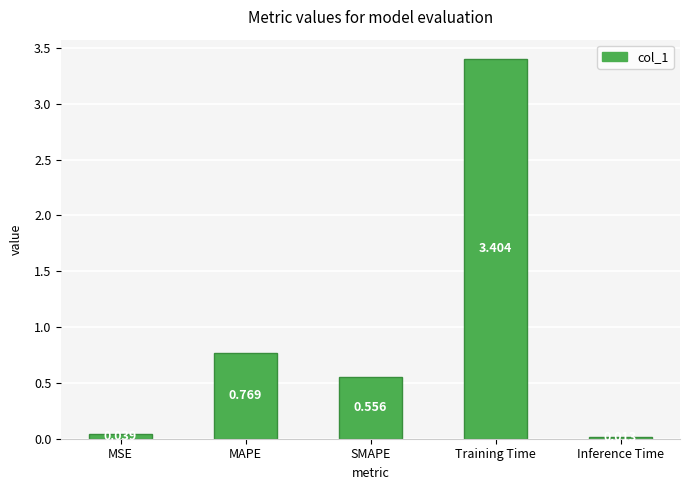

What is the maximum value shown in the chart?

3.4